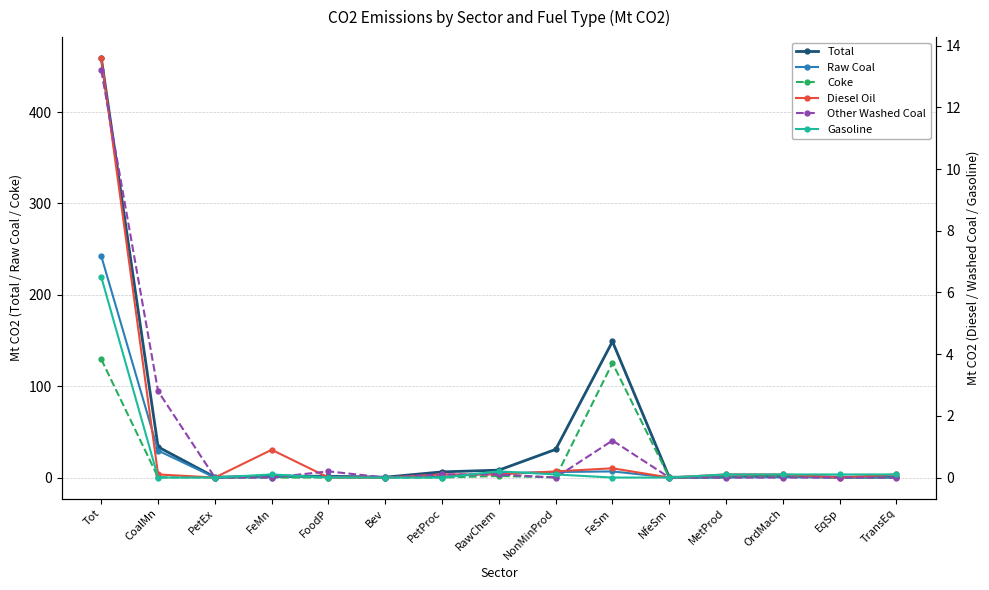

What are all the series names shown in the legend?

Total, Raw Coal, Coke, Diesel Oil, Other Washed Coal, Gasoline